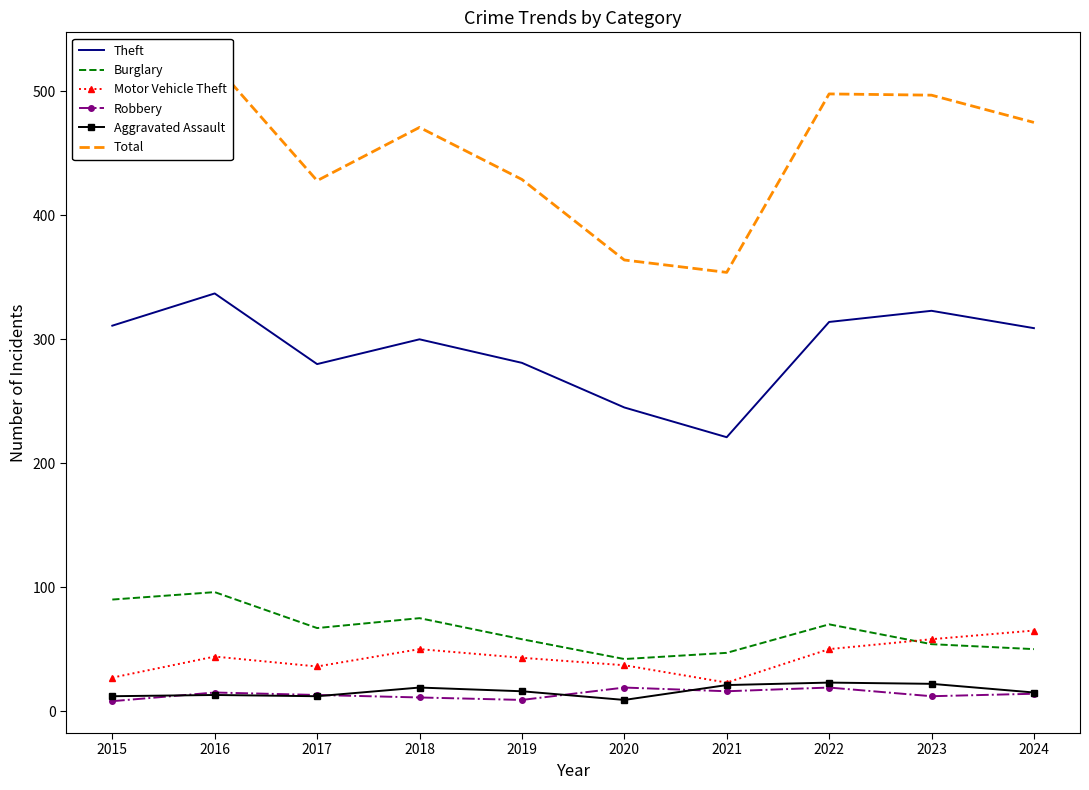

What is the value of the Burglary point at the 8th from the left?

70